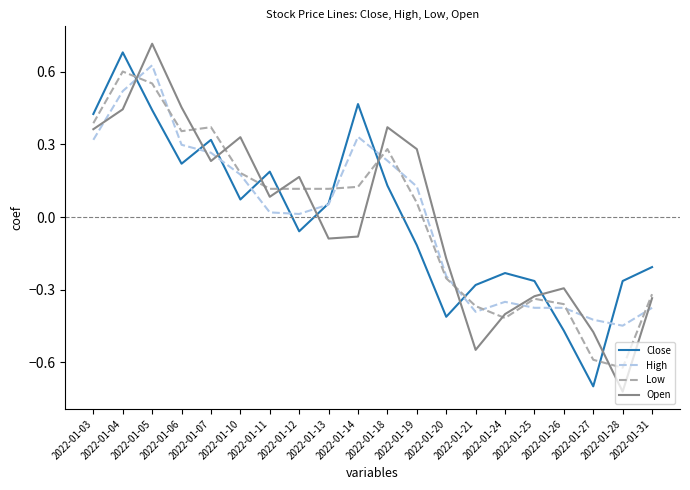

Which series ends up on top after the final intersection of Low and Close?

Close